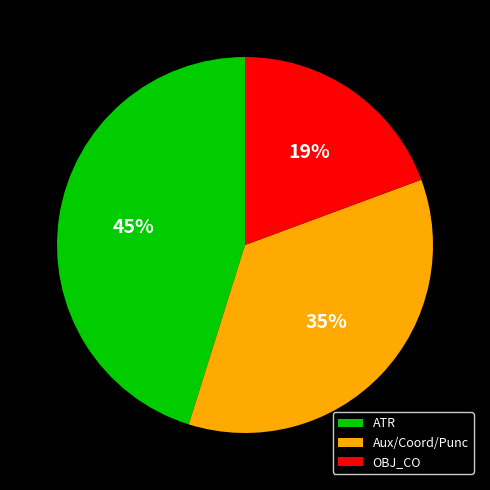

To the nearest percent, what is the average slice percentage?

33%